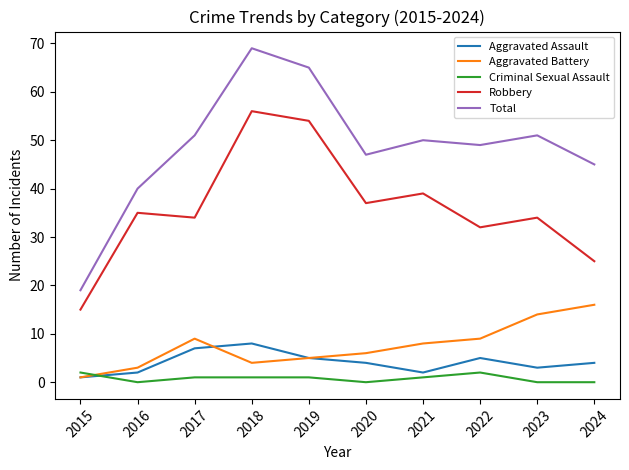

Where is the first local minimum for Aggravated Assault?

2021